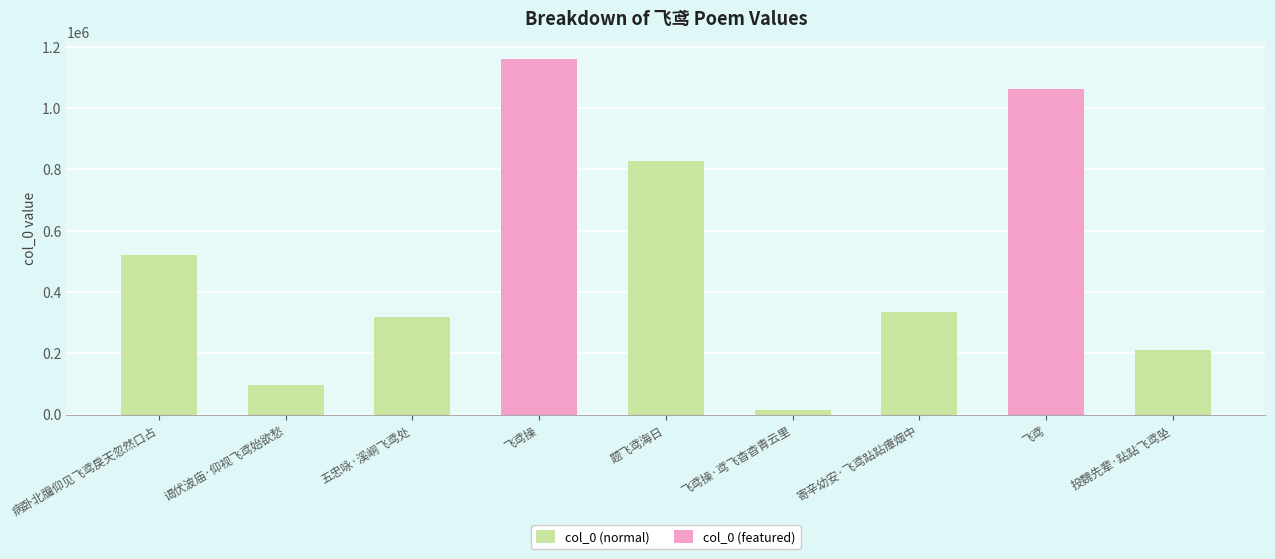

Reading left to right, transcribe all the data shown in this chart.

520662	98158	319295	1160014	825967	14826	335816	1063073	210849